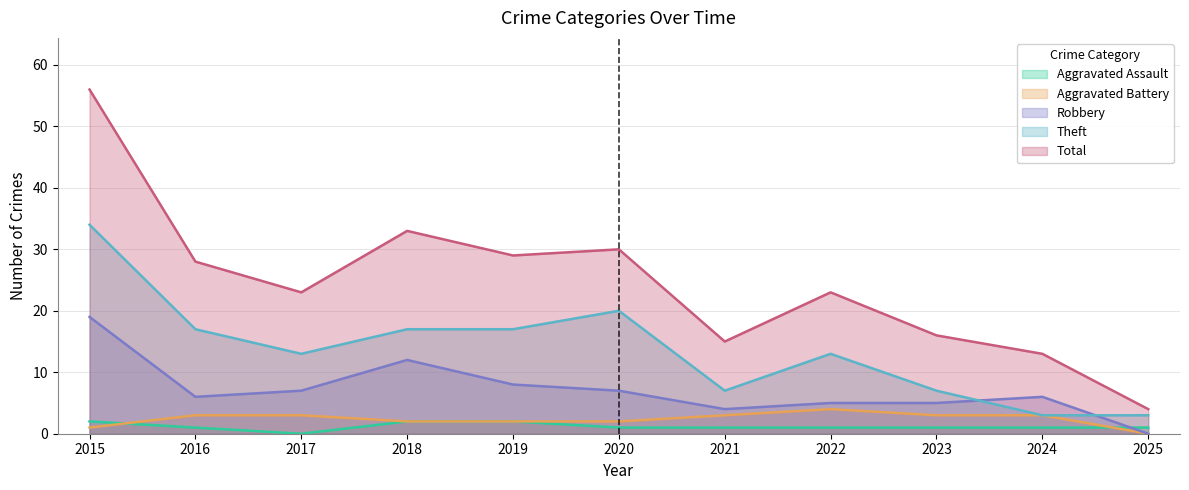

Which label corresponds to the smallest value in the chart?

2017